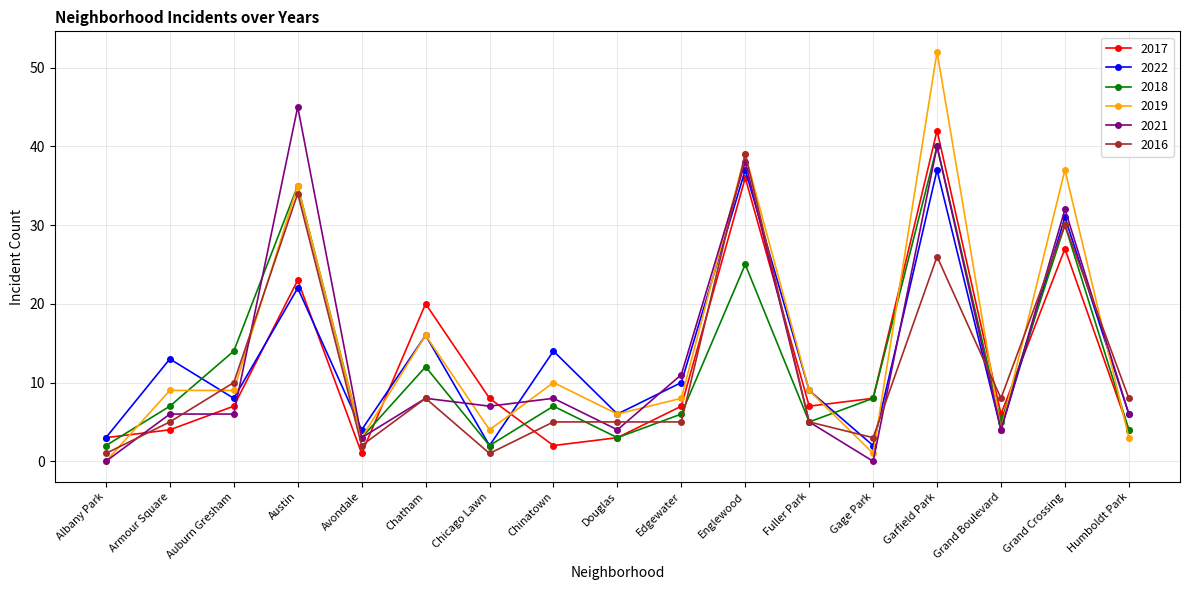

Count the number of categories in the chart.

17